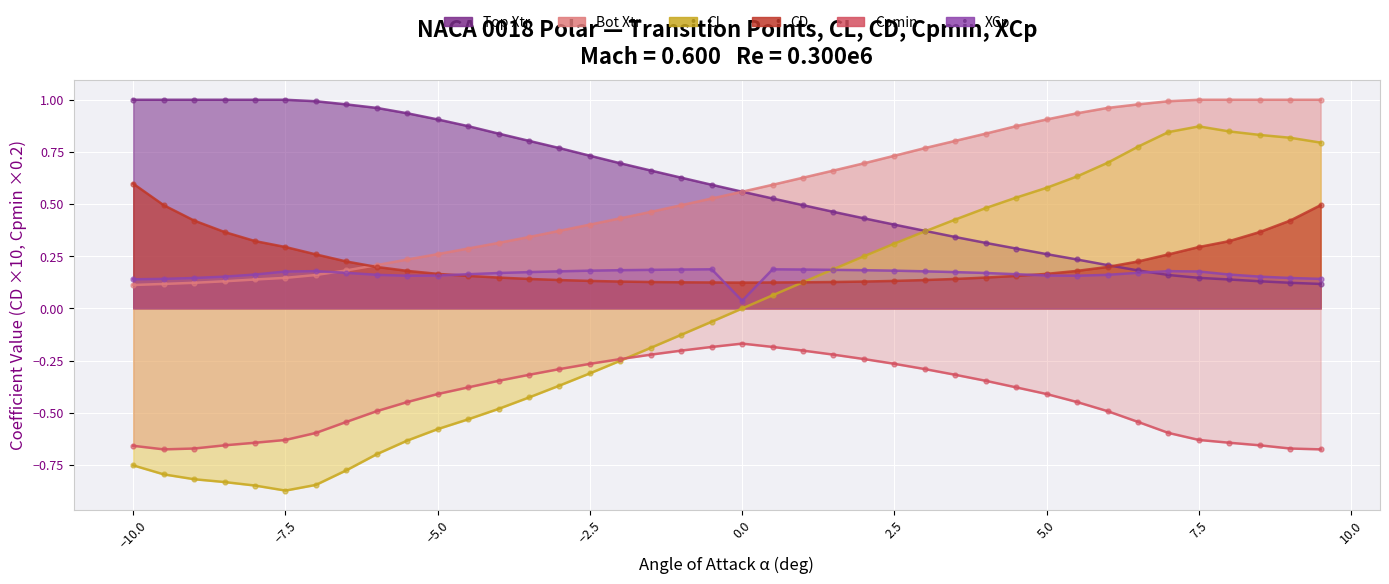

Which series has the widest spread of Y values?

CL